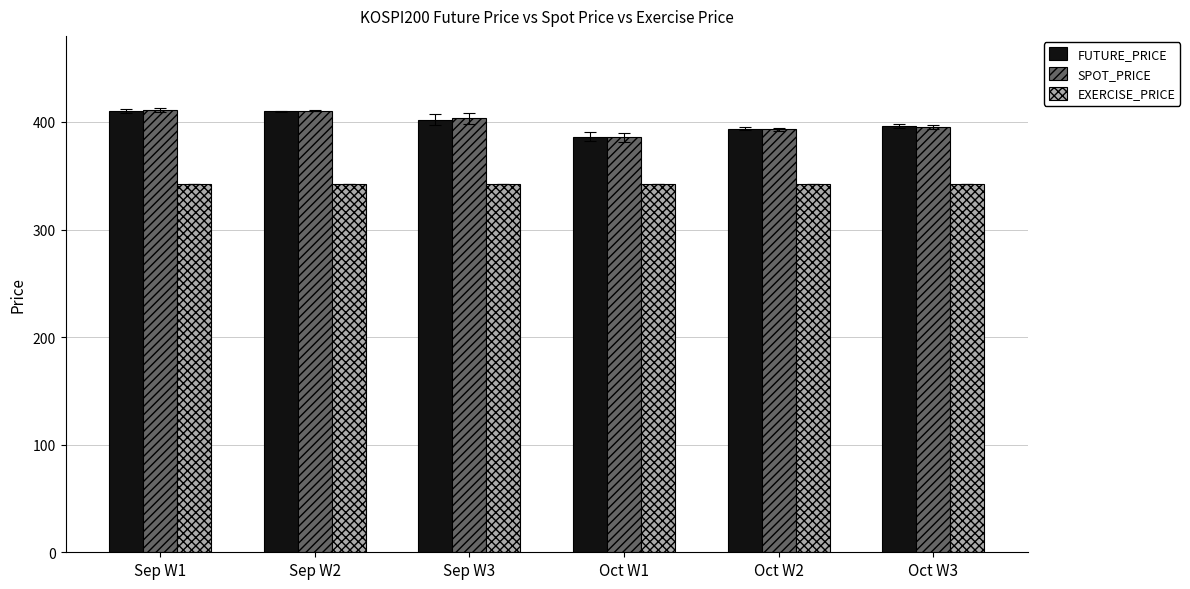

The value of EXERCISE_PRICE at Sep W3 is 342.5. True or false?

True